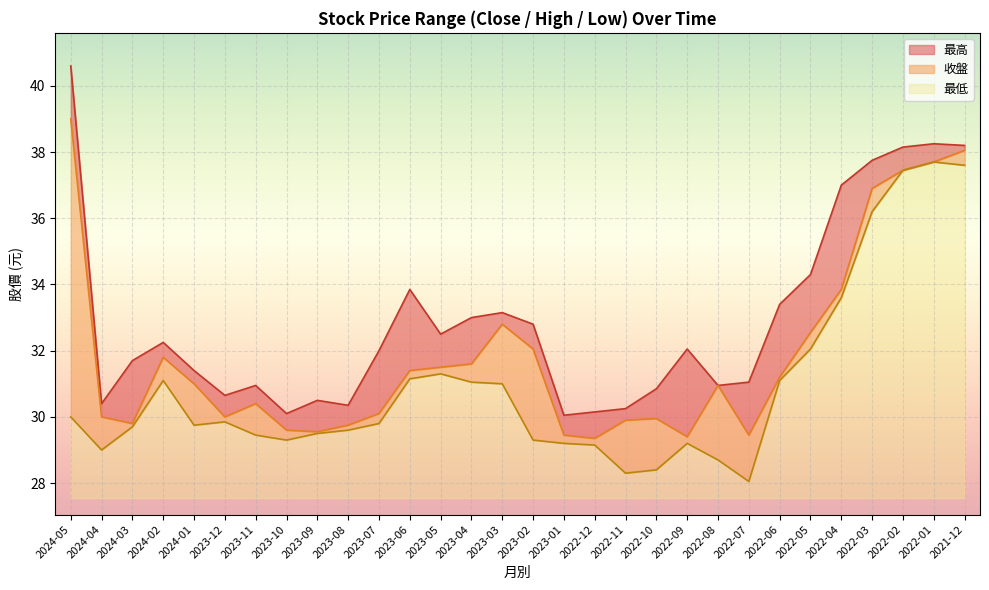

Count the number of categories in the chart.

30